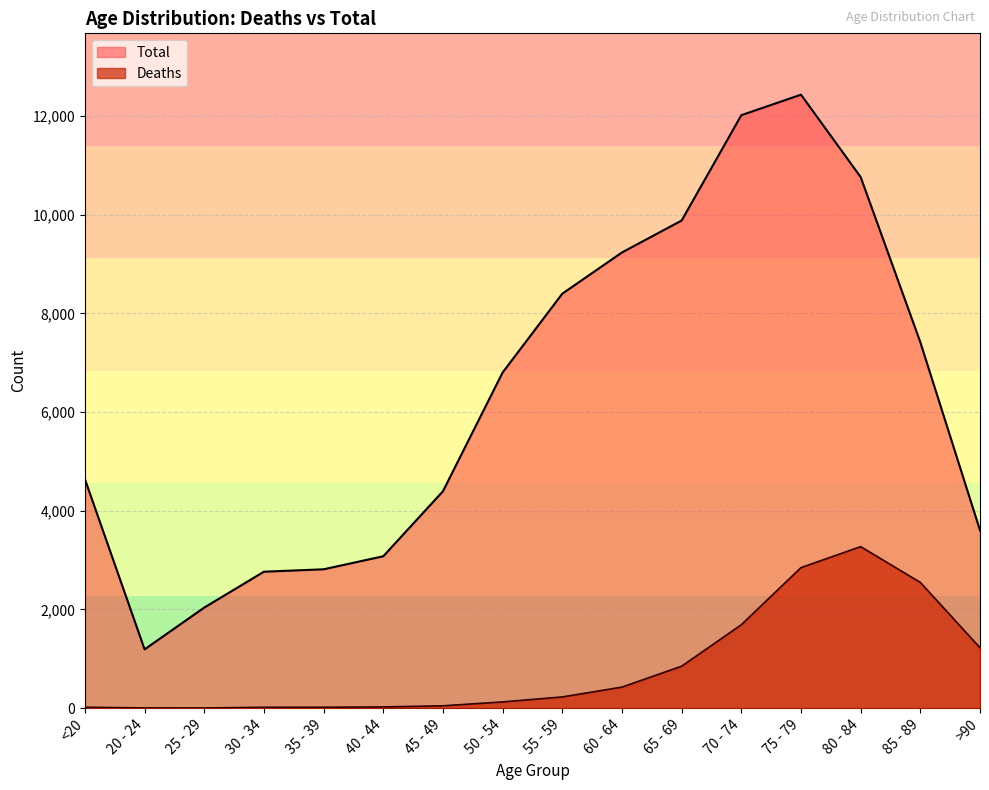

Does the chart display data point markers on the line(s)?

No